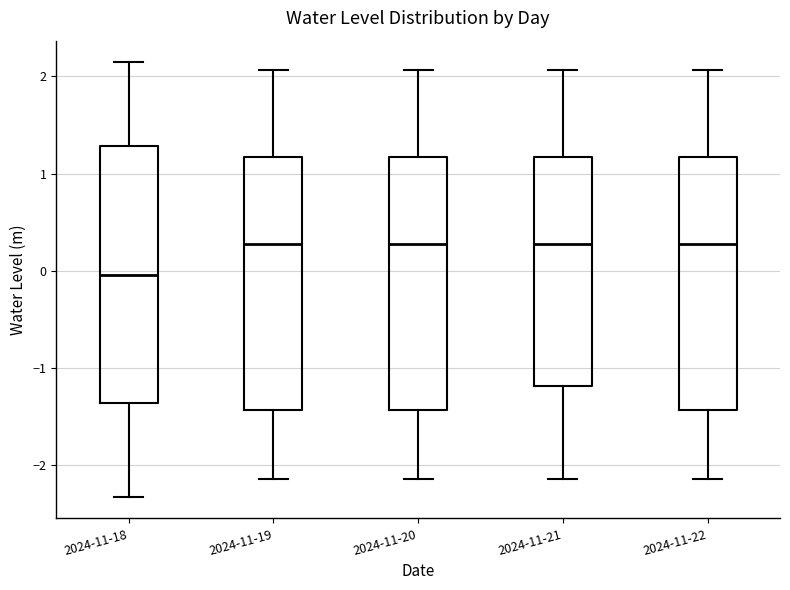

Reading left to right, transcribe this box plot: for each box, give where its median line is, the range the box spans, and where its two whiskers end, as read against the y-axis. The values are not printed on the chart, so give them approximately, as read against the axis.

2024-11-18: median 0.0, box -1.4 to 1.3, whiskers -2.3 to 2.1
2024-11-19: median 0.3, box -1.4 to 1.2, whiskers -2.1 to 2.1
2024-11-20: median 0.3, box -1.4 to 1.2, whiskers -2.1 to 2.1
2024-11-21: median 0.3, box -1.2 to 1.2, whiskers -2.1 to 2.1
2024-11-22: median 0.3, box -1.4 to 1.2, whiskers -2.1 to 2.1